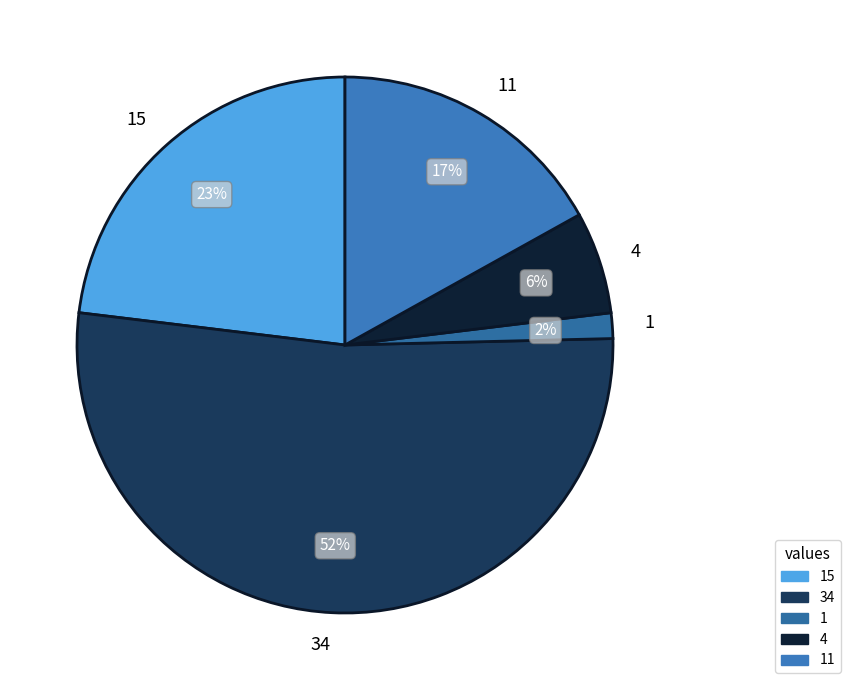

To the nearest percent, what percentage of the pie is 15?

23%